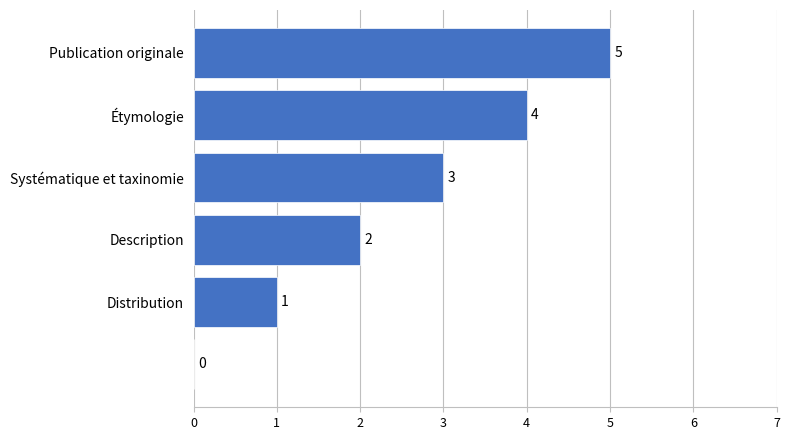

What is the sum of all values?

15